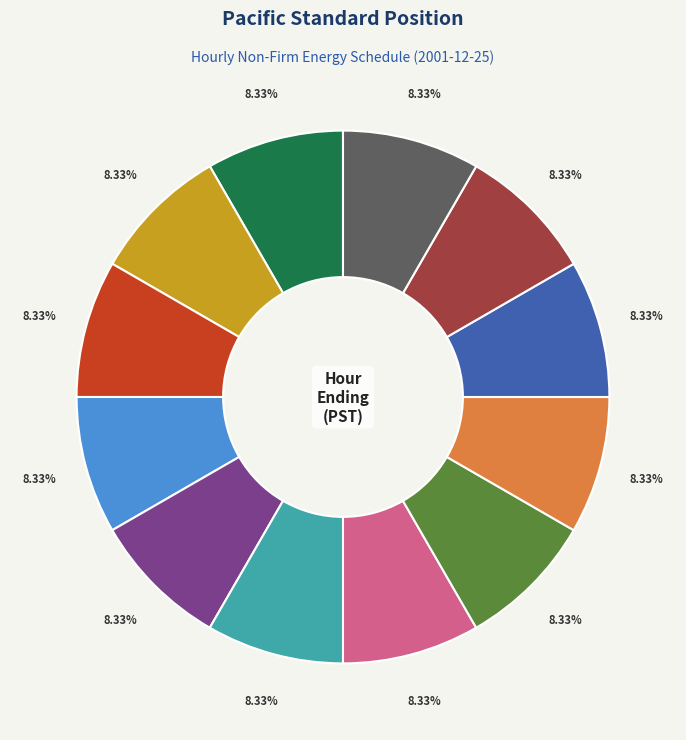

Is there any slice that represents more than half of the pie?

No